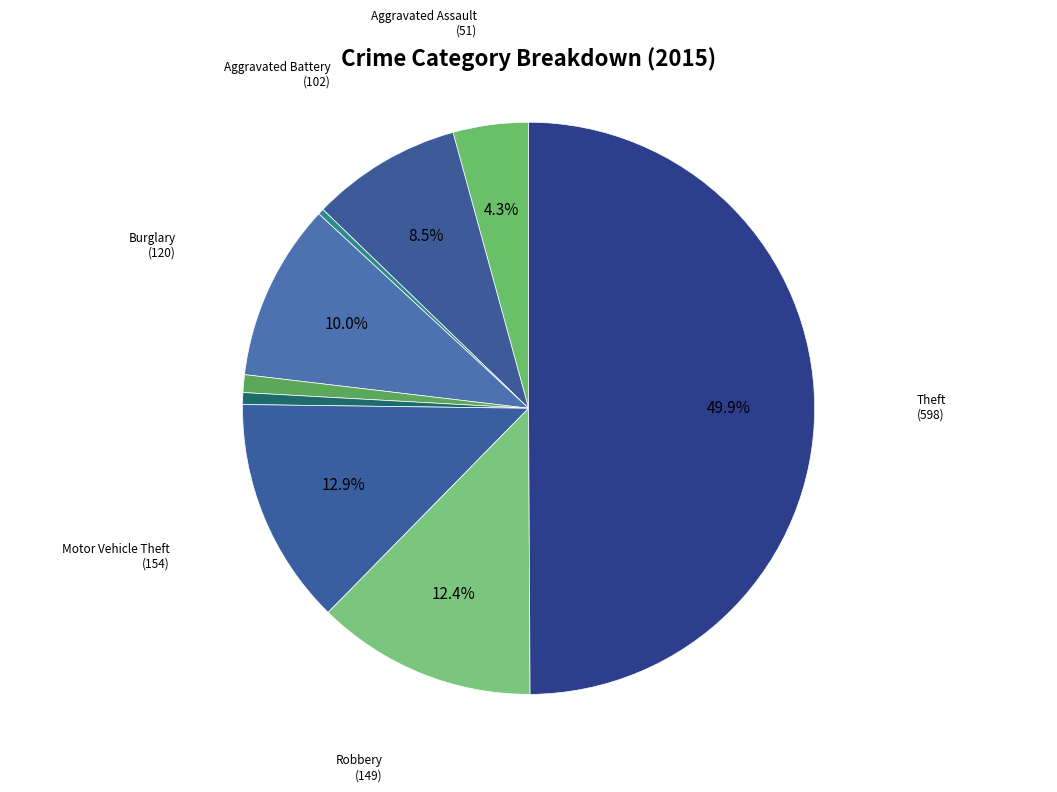

Rank the categories by value from highest to lowest.

Theft, Motor Vehicle Theft, Robbery, Burglary, Aggravated Battery, Aggravated Assault, Criminal Sexual Assault, Homicide, Arson